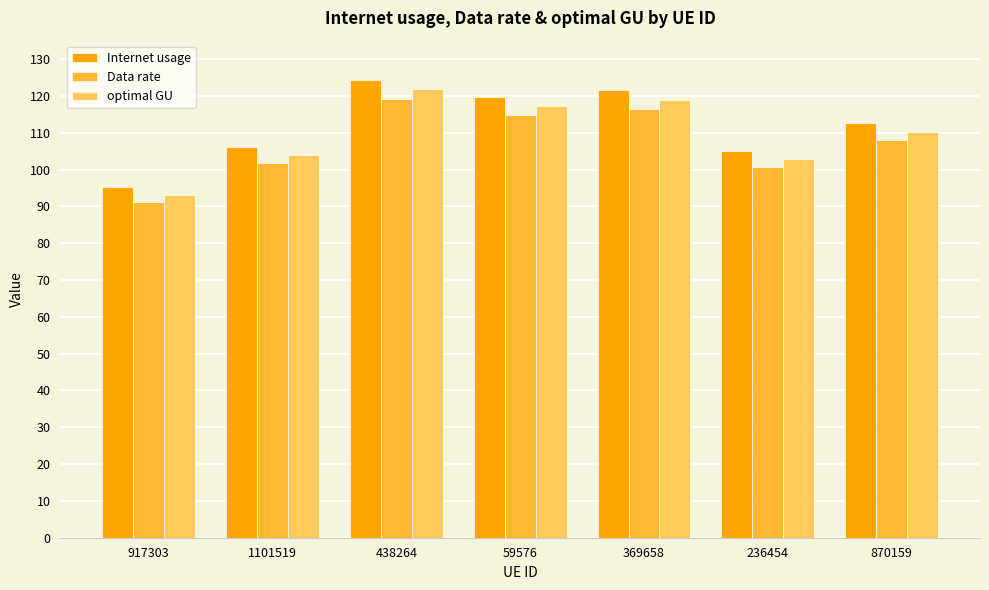

Rank the series at 59576 from highest to lowest value.

Internet usage, optimal GU, Data rate